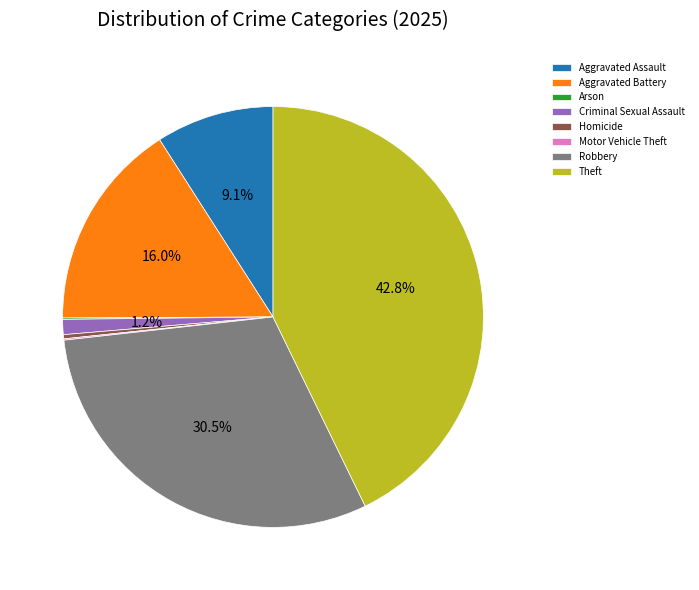

Is there a majority slice in this chart?

No